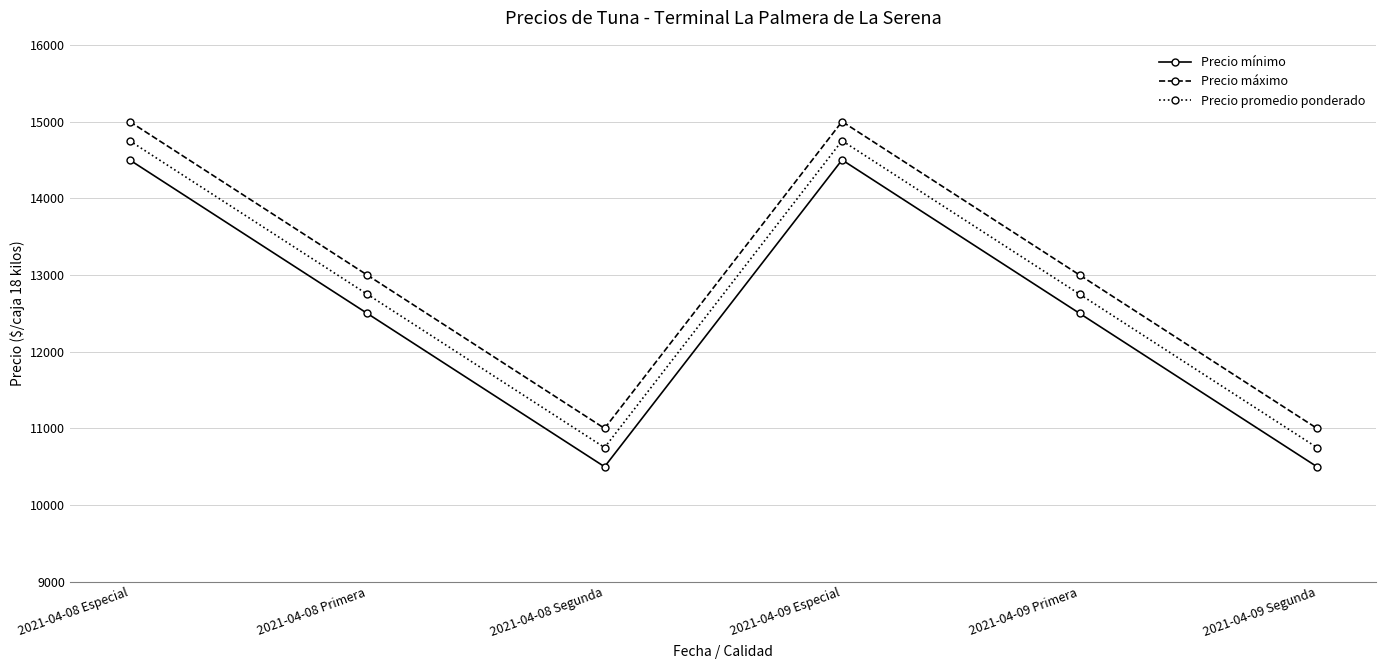

True or false: Precio promedio ponderado and Precio mínimo intersect in this chart.

False